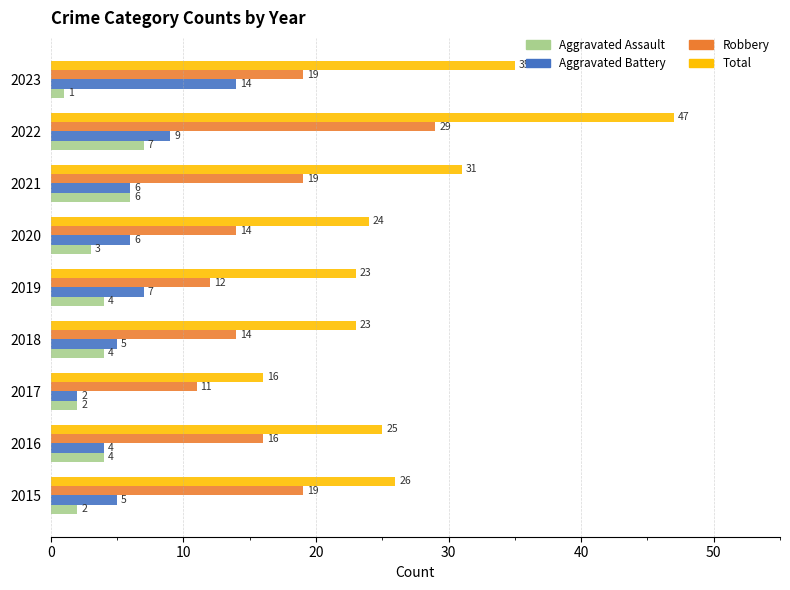

Rank the series by their maximum value, from highest to lowest.

Total, Robbery, Aggravated Battery, Aggravated Assault